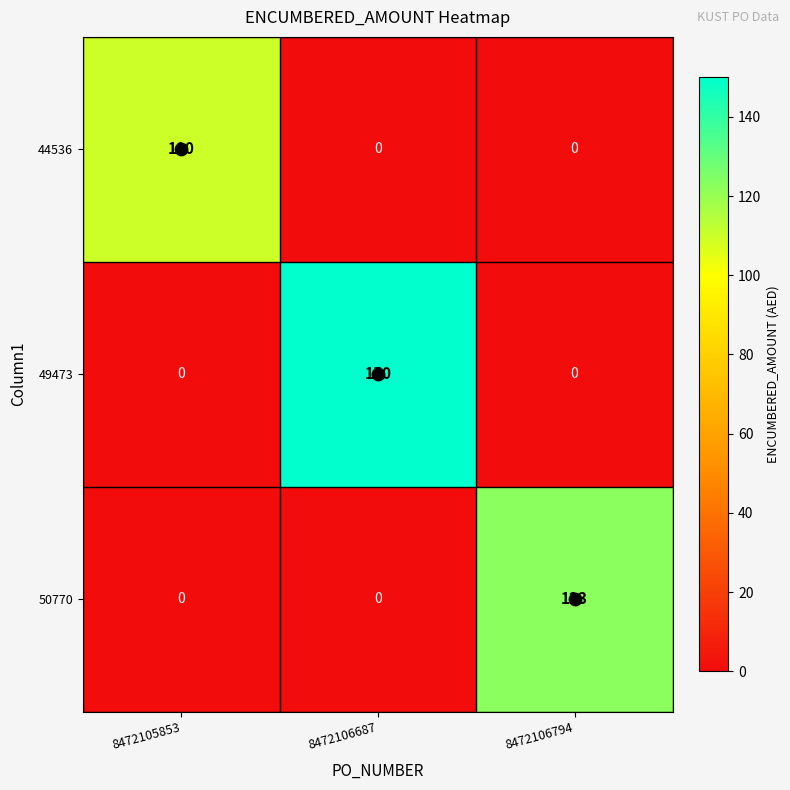

Which series has the largest total across all categories?

49473